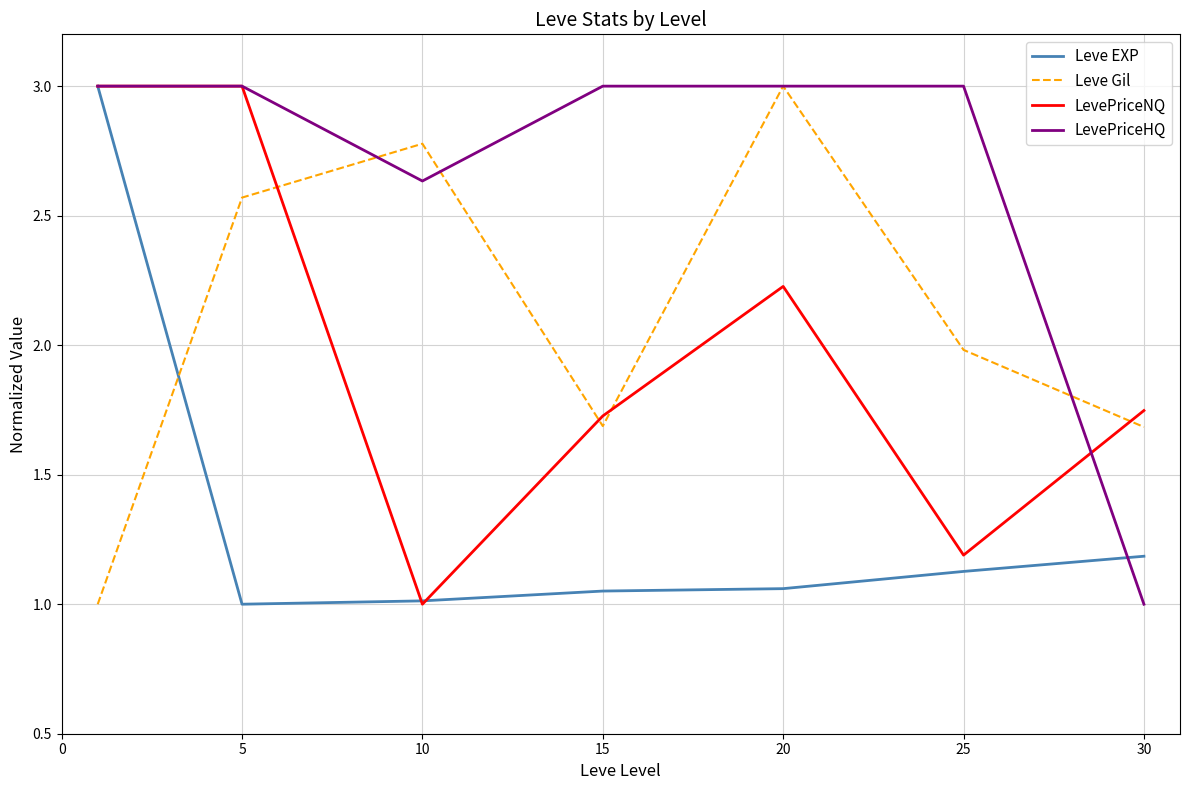

How many lines are shown in the chart?

4